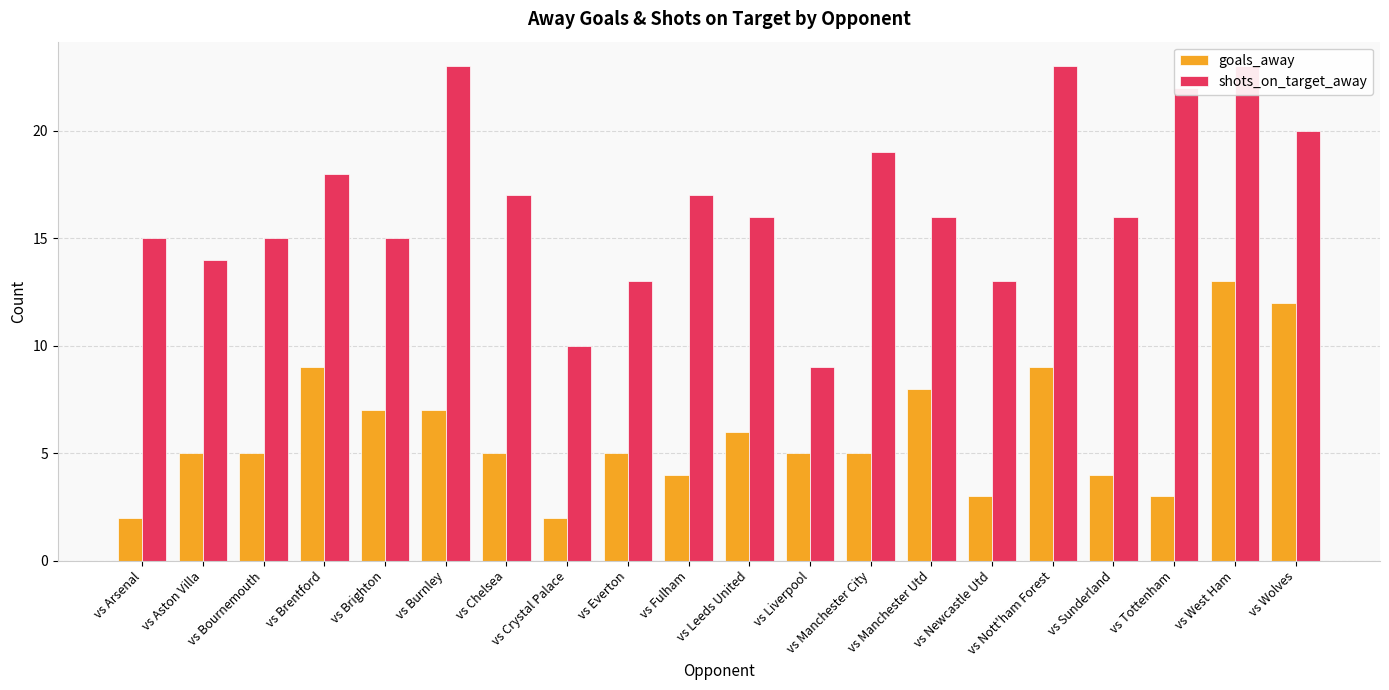

Count the number of categories in the chart.

20